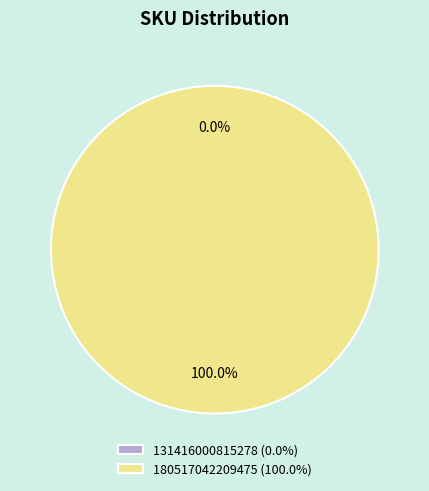

To the nearest percent, what percentage of the pie is 180517042209475?

100%